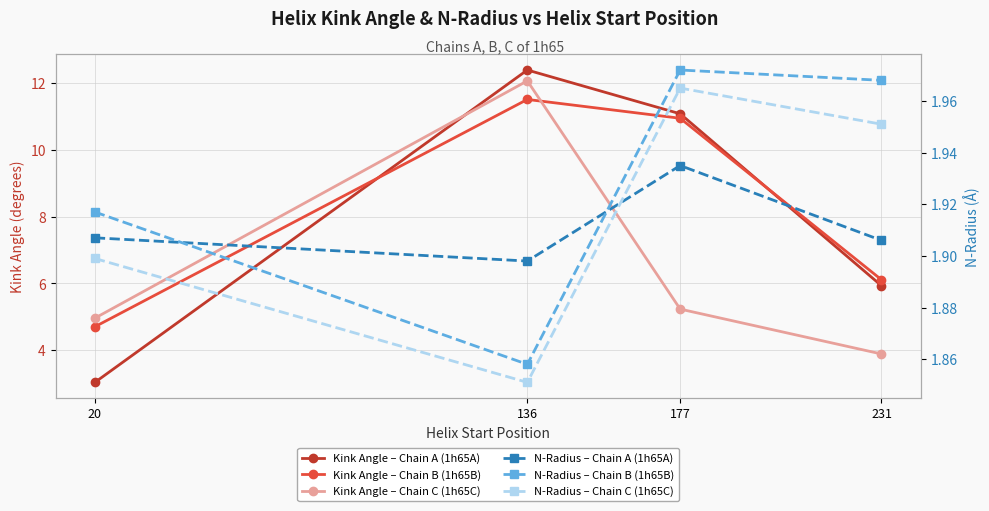

What is the total value across all series at 20?

18.4